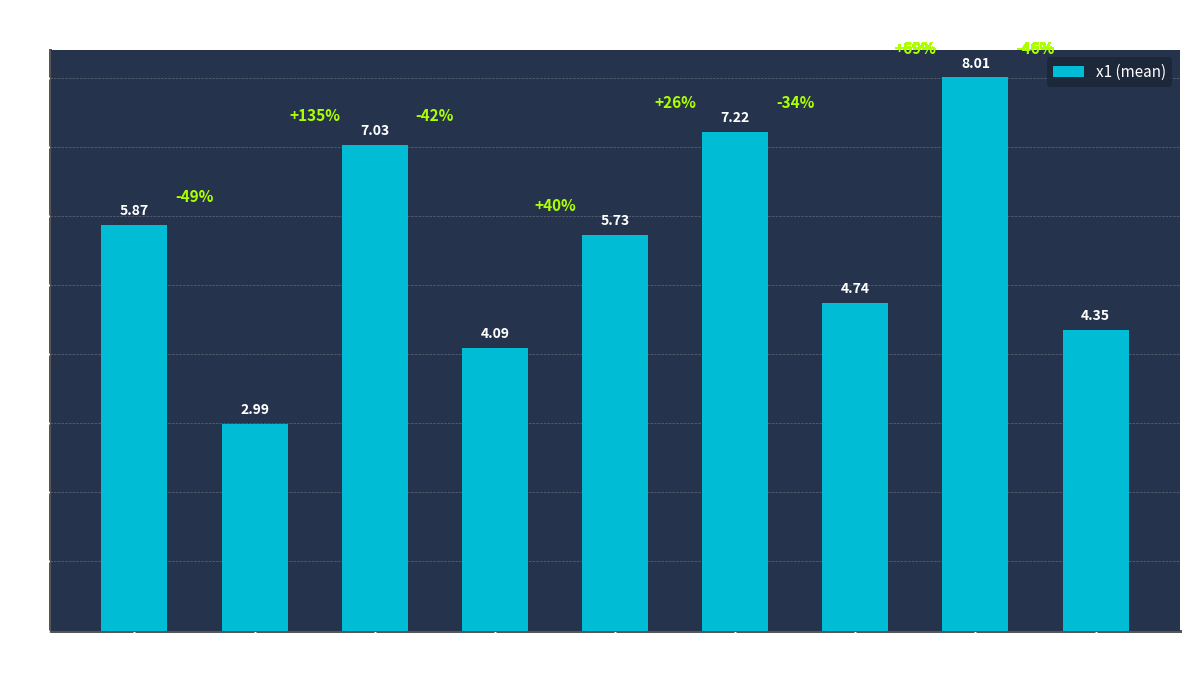

What is the greatest value displayed?

8.0